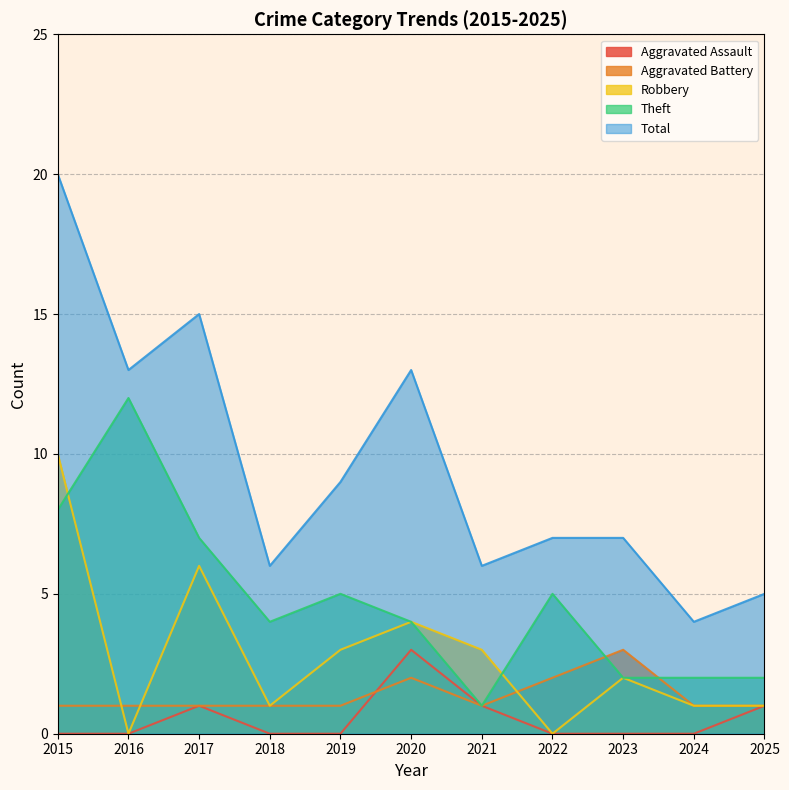

The Robbery series shows 0 at 2016. True or false?

True